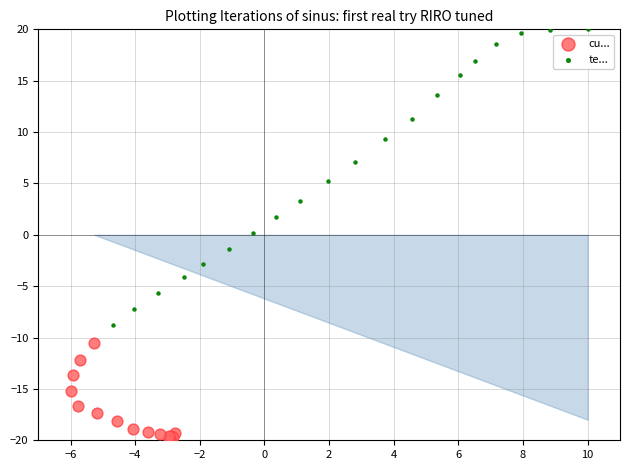

Which series has the largest Y range (max minus min)?

te...